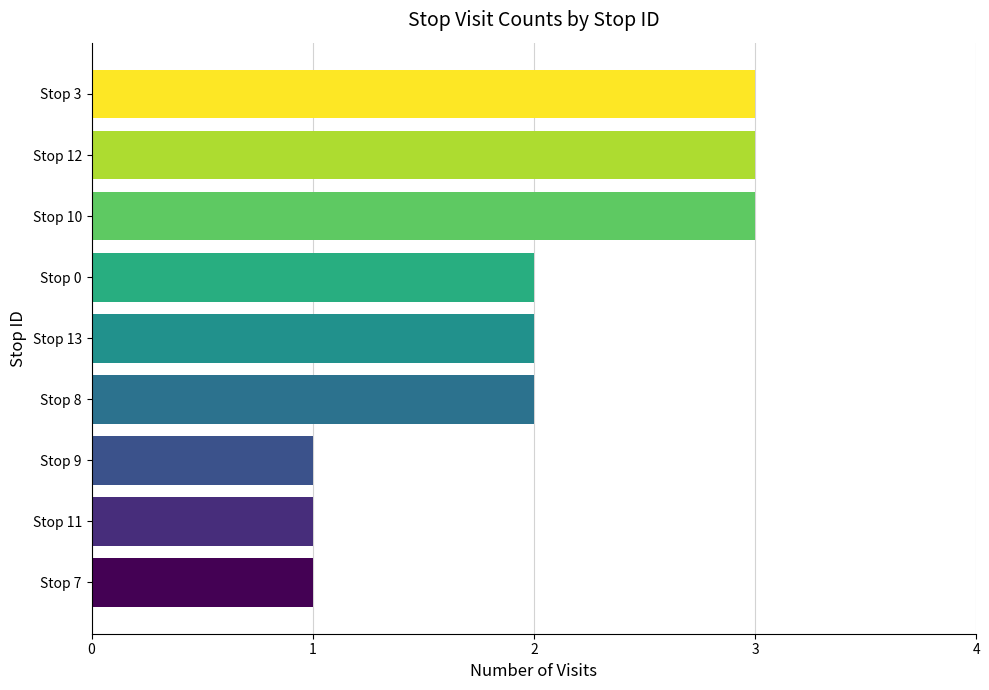

Reading top to bottom, list all the values displayed in this chart.

Stop 3=3	Stop 12=3	Stop 10=3	Stop 0=2	Stop 13=2	Stop 8=2	Stop 9=1	Stop 11=1	Stop 7=1